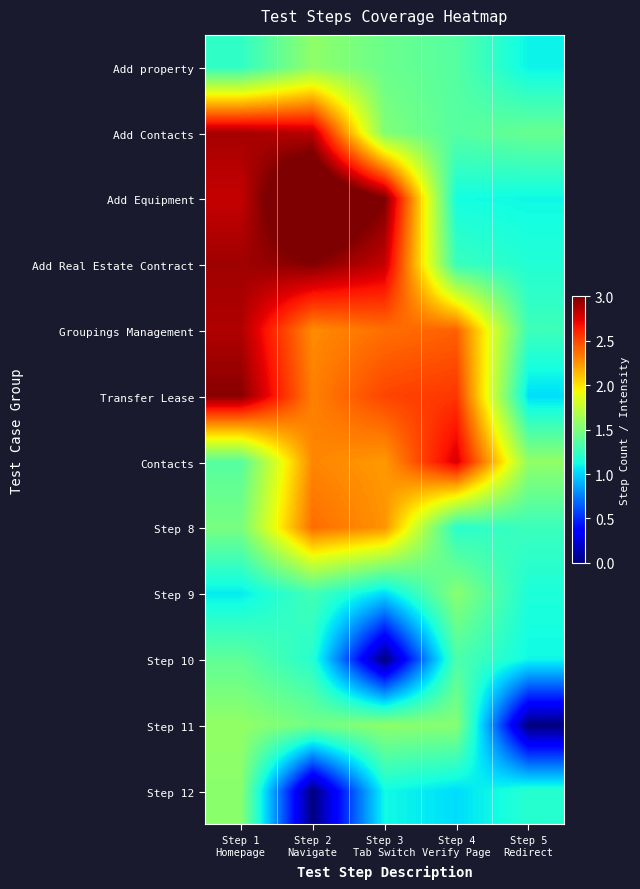

Reading left to right, transcribe all the data shown in this chart.

Add property: Step 1
Homepage=1.2	Step 2
Navigate=1.6	Step 3
Tab Switch=1.4	Step 4
Verify Page=1.4	Step 5
Redirect=1.1
Add Contacts: Step 1
Homepage=2.9	Step 2
Navigate=2.8	Step 3
Tab Switch=1.5	Step 4
Verify Page=1.4	Step 5
Redirect=1.4
Add Equipment: Step 1
Homepage=2.8	Step 2
Navigate=3.4	Step 3
Tab Switch=3.0	Step 4
Verify Page=1.1	Step 5
Redirect=1.1
Add Real Estate Contract: Step 1
Homepage=2.9	Step 2
Navigate=3.0	Step 3
Tab Switch=2.8	Step 4
Verify Page=1.3	Step 5
Redirect=1.2
Groupings Management: Step 1
Homepage=2.9	Step 2
Navigate=2.3	Step 3
Tab Switch=2.4	Step 4
Verify Page=2.4	Step 5
Redirect=1.3
Transfer Lease: Step 1
Homepage=3.0	Step 2
Navigate=2.3	Step 3
Tab Switch=2.5	Step 4
Verify Page=2.6	Step 5
Redirect=1.0
Contacts: Step 1
Homepage=1.4	Step 2
Navigate=2.3	Step 3
Tab Switch=2.2	Step 4
Verify Page=2.8	Step 5
Redirect=1.6
Step 8: Step 1
Homepage=1.5	Step 2
Navigate=2.4	Step 3
Tab Switch=2.3	Step 4
Verify Page=1.2	Step 5
Redirect=1.3
Step 9: Step 1
Homepage=1.1	Step 2
Navigate=1.3	Step 3
Tab Switch=1.0	Step 4
Verify Page=1.5	Step 5
Redirect=1.2
Step 10: Step 1
Homepage=1.4	Step 2
Navigate=1.2	Step 3
Tab Switch=0.0	Step 4
Verify Page=1.3	Step 5
Redirect=1.1
Step 11: Step 1
Homepage=1.6	Step 2
Navigate=1.5	Step 3
Tab Switch=1.6	Step 4
Verify Page=1.5	Step 5
Redirect=0.0
Step 12: Step 1
Homepage=1.6	Step 2
Navigate=0.0	Step 3
Tab Switch=1.1	Step 4
Verify Page=1.0	Step 5
Redirect=1.2